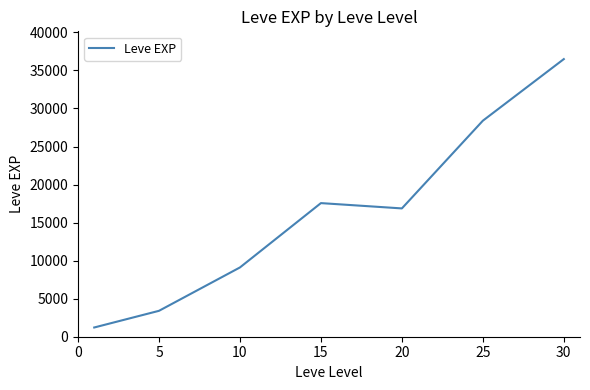

What is the minimum value shown in the chart?

1213.3